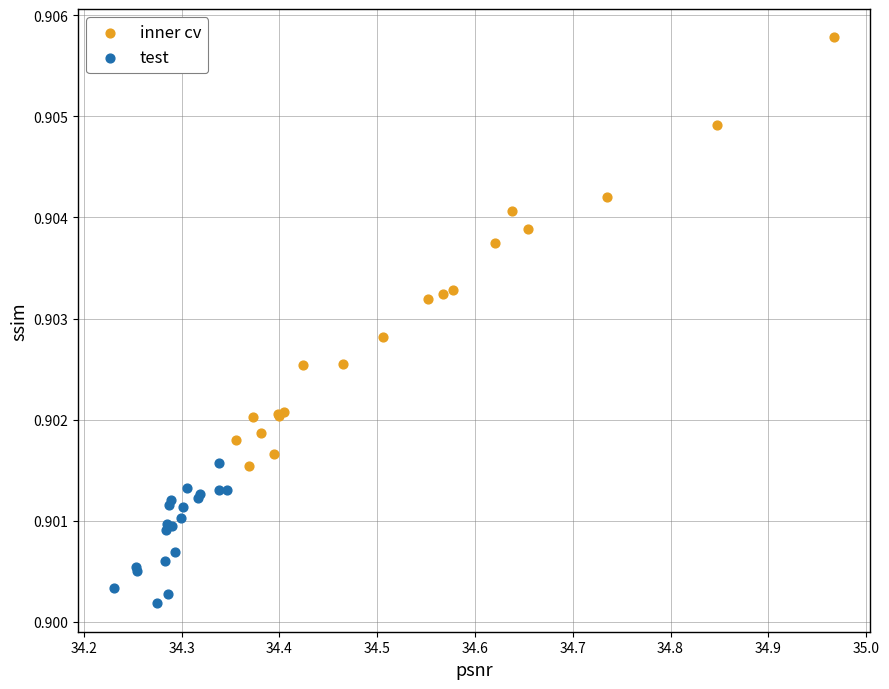

Which series reaches the maximum Y coordinate?

inner cv